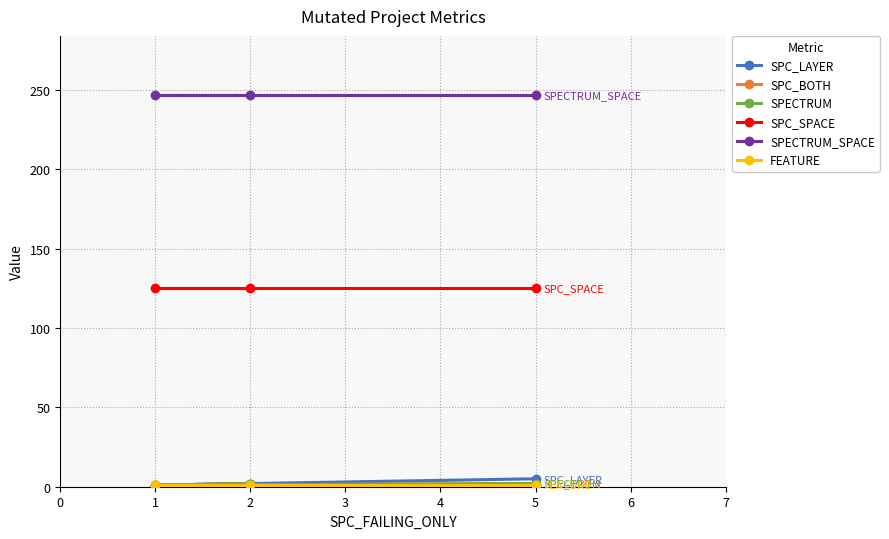

What is the maximum value for SPC_BOTH?

2